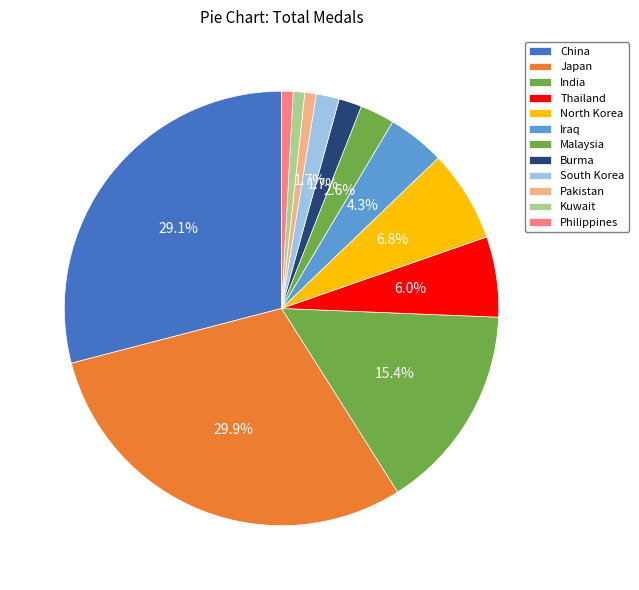

Count the number of slices in the pie.

12